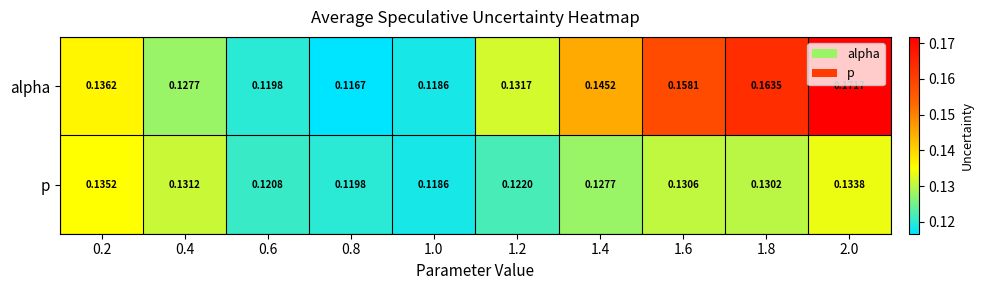

Which series has the largest range (max minus min)?

alpha